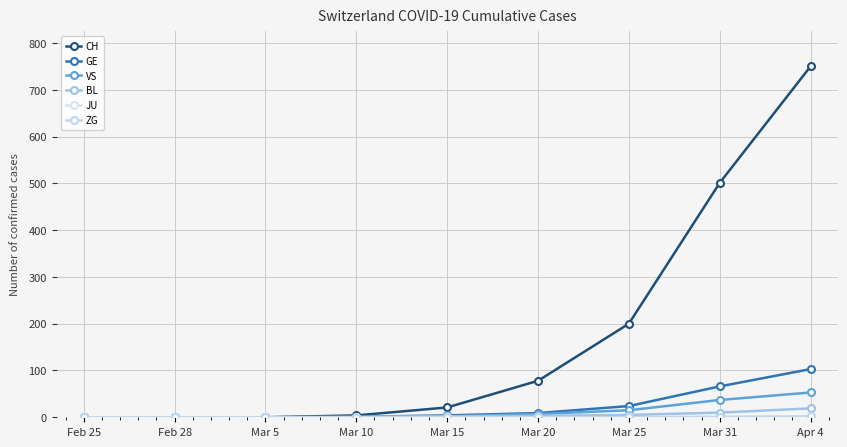

Which series has the largest total across all categories?

CH